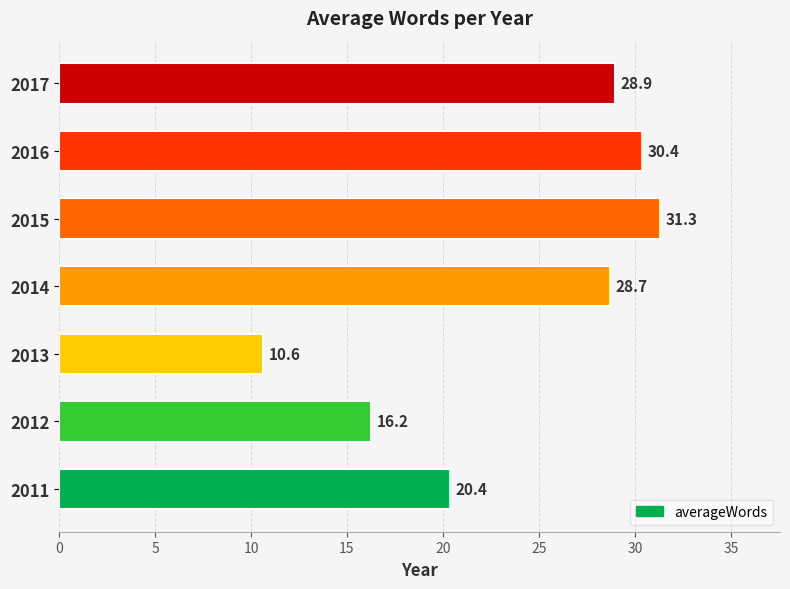

Rank the categories by value from highest to lowest.

2015, 2016, 2017, 2014, 2011, 2012, 2013